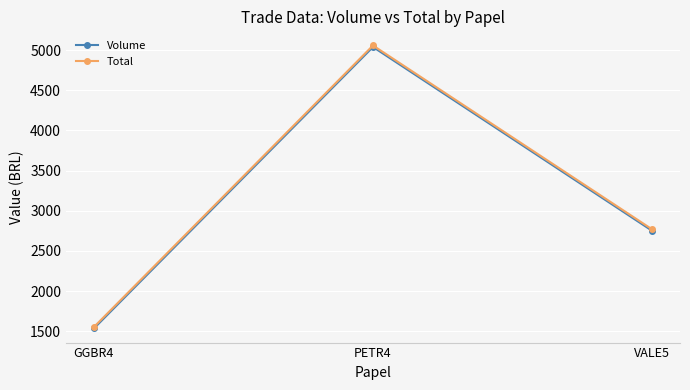

What is the label of the 1st point from the right?

VALE5